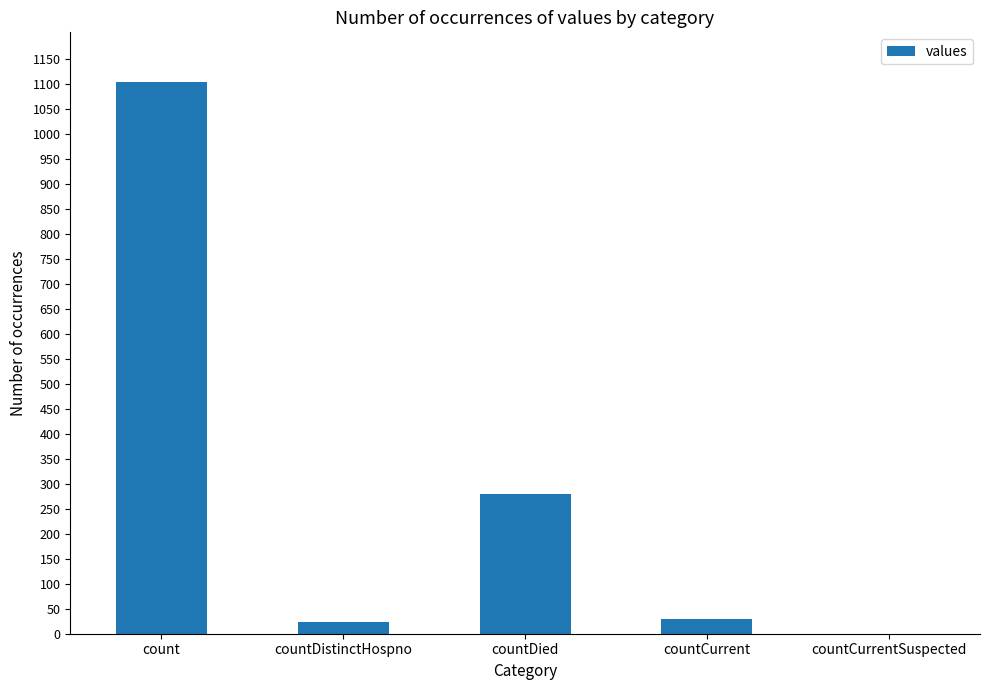

The value at countCurrentSuspected is 478. True or false?

False